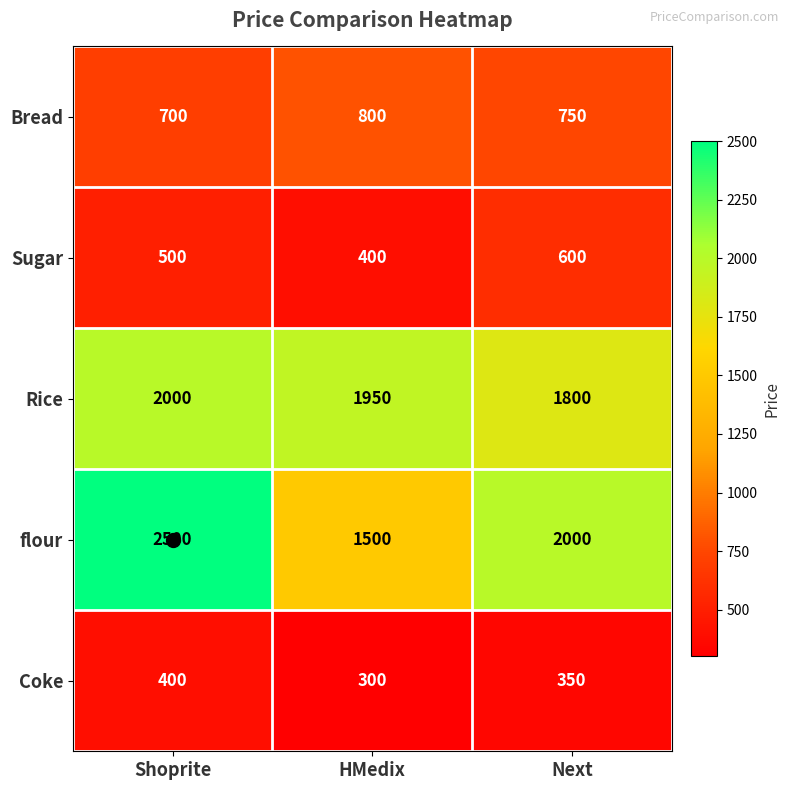

What is the sum of all Coke values?

1050